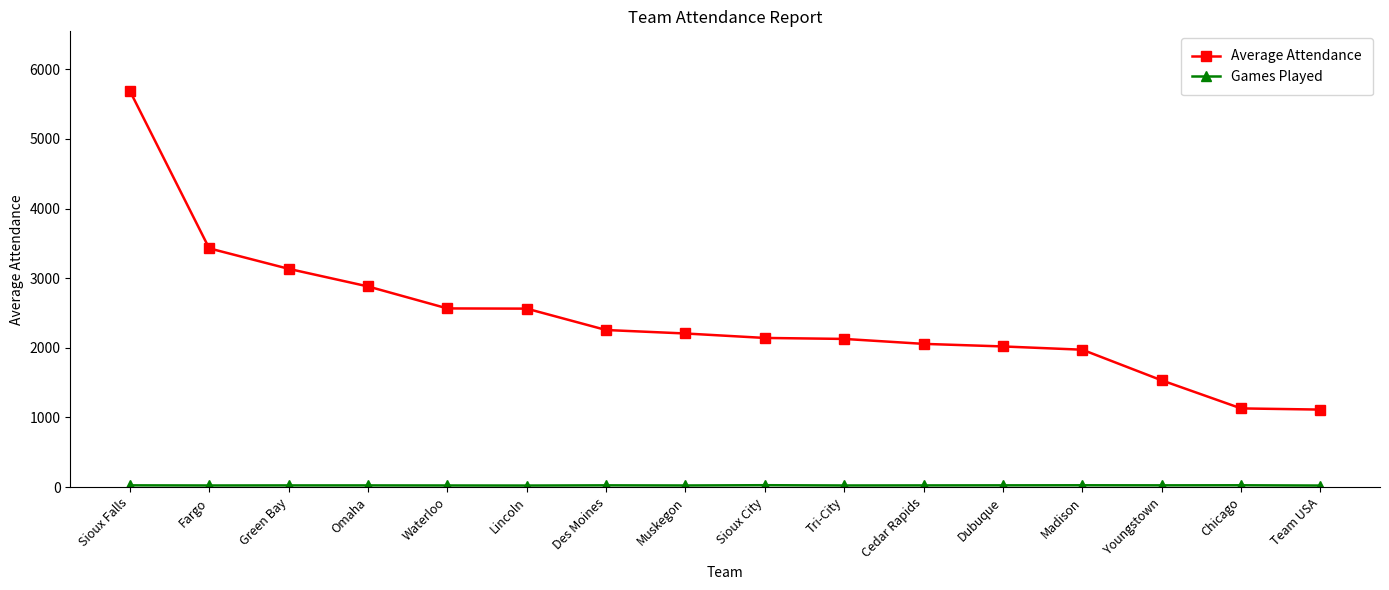

What is the maximum value for Average Attendance?

5692